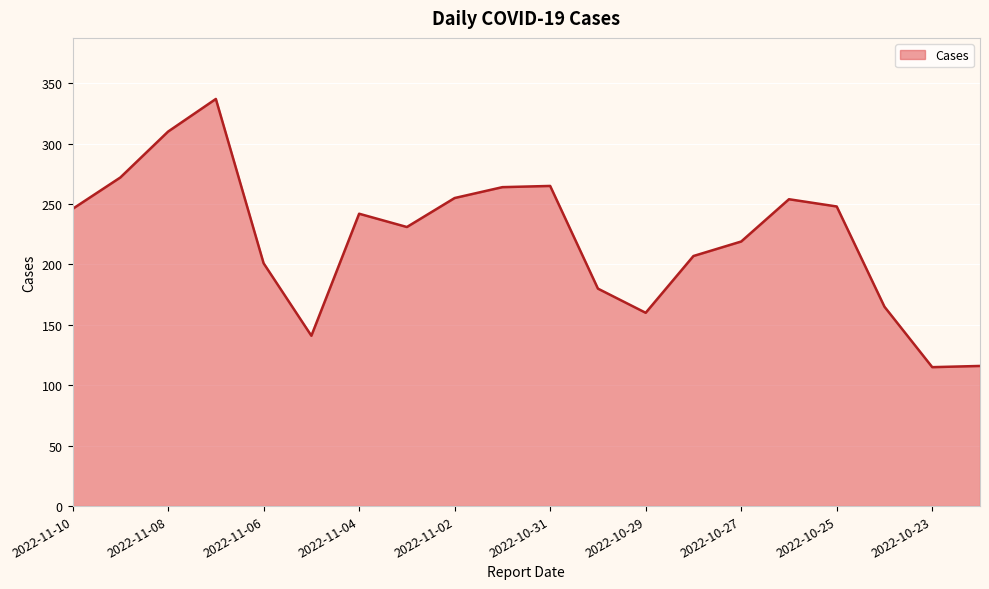

What is the smallest value displayed?

115